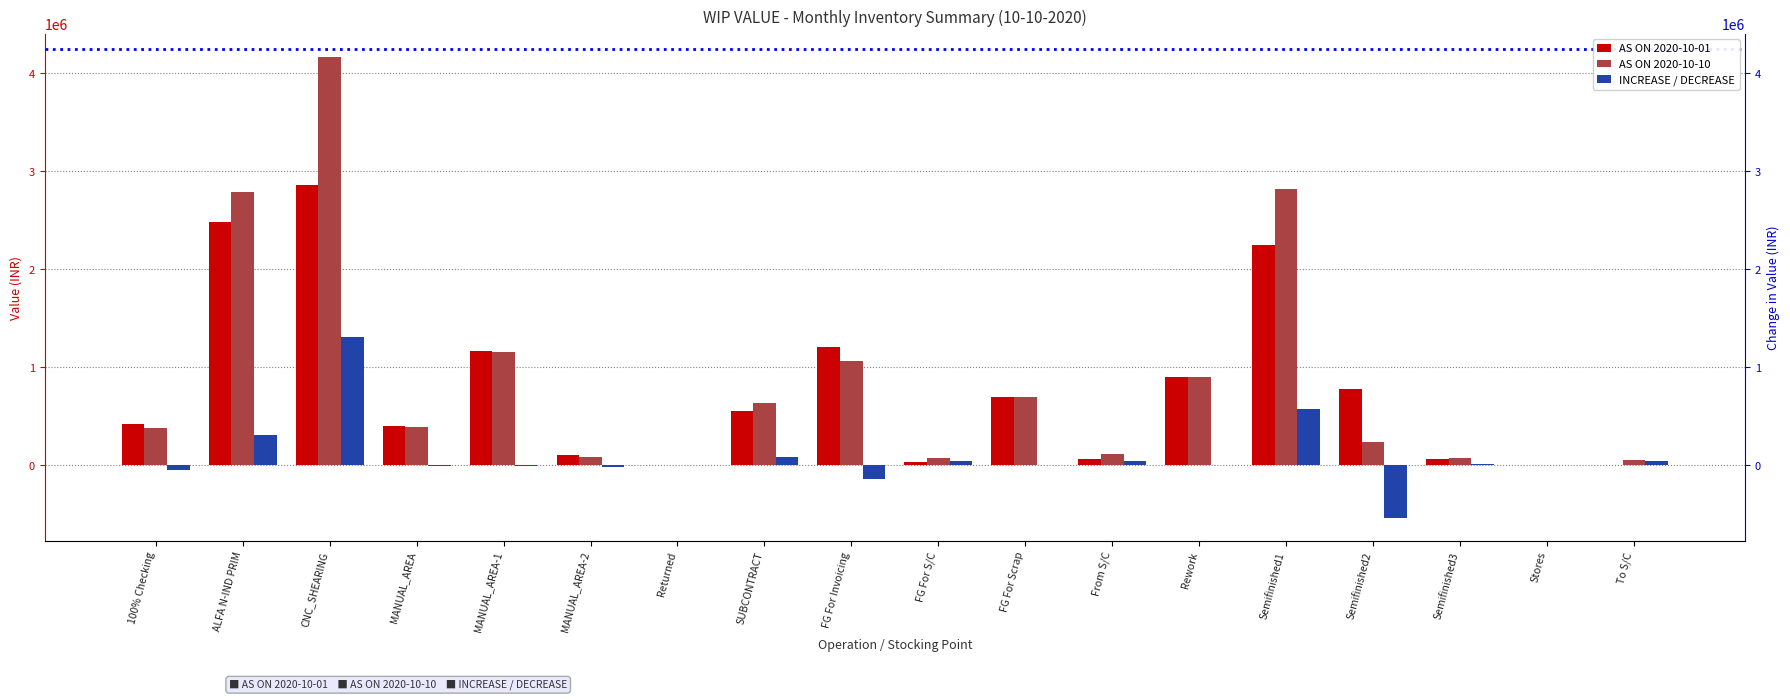

Reading left to right, list all the values displayed in this chart.

AS ON 2020-10-01: 422427.8	2482194.9	2863436.1	395906.3	1162550.5	99112.1	0.0	553814.1	1206836.8	30455.3	700662.6	67011.6	903479.9	2247545.6	778223.0	64966.4	74.1	6435.2
AS ON 2020-10-10: 375610.6	2793722.4	4168377.4	386420.3	1155019.7	84684.2	0.0	635622.2	1067061.7	69980.1	700662.6	112808.9	903479.9	2824535.5	241507.8	77275.7	74.1	52592.5
INCREASE / DECREASE: -46817.2	311527.6	1304941.3	-9485.9	-7530.8	-14427.9	0.0	81808.1	-139775.1	39524.8	0.0	45797.2	0.0	576989.9	-536715.2	12309.3	0.0	46157.4